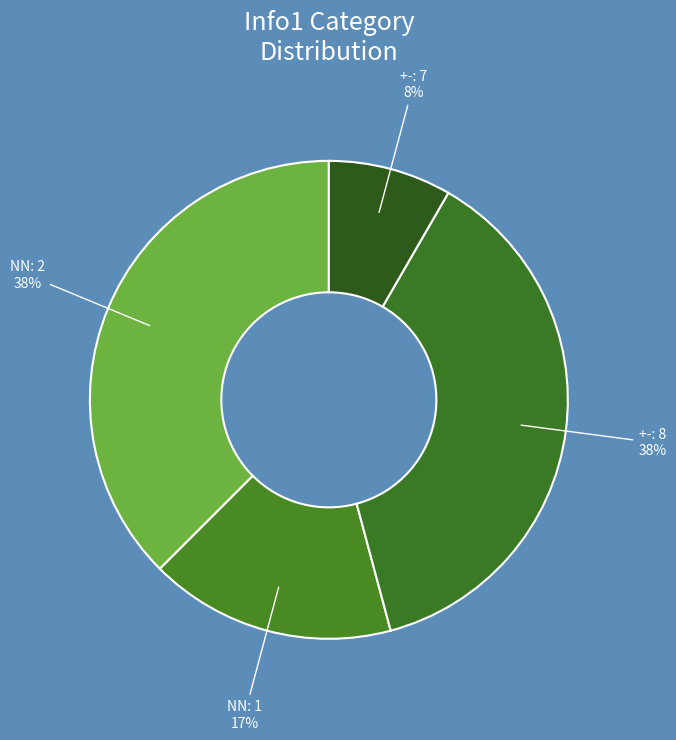

True or false: +-: 7 accounts for 8% of the total.

True